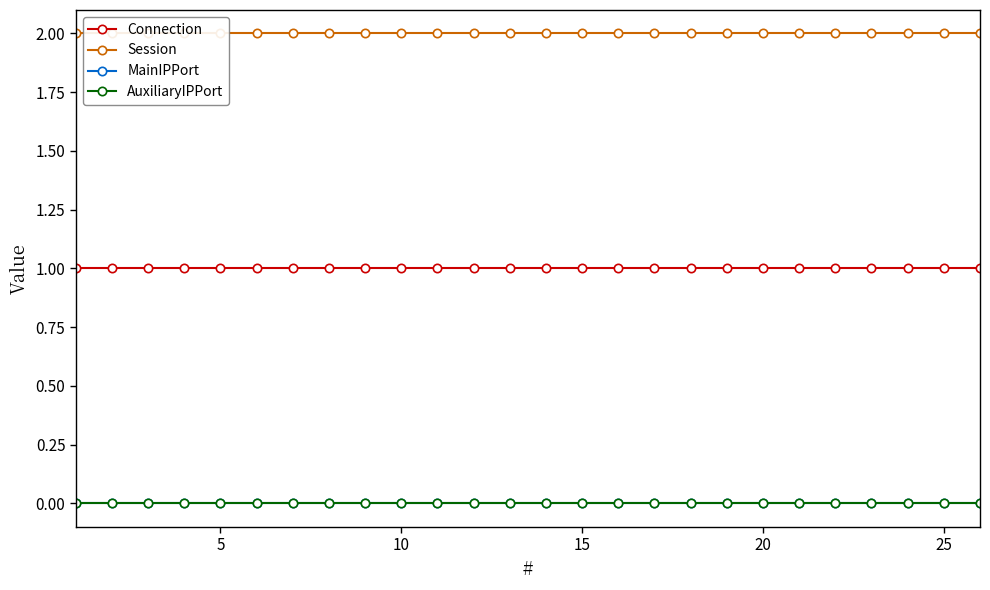

List the labels in order of Connection value, largest first.

0, 5, 10, 15, 20, 25, 30, 7, 8, 9, 10, 11, 12, 13, 14, 15, 16, 17, 18, 19, 20, 21, 22, 23, 24, 25